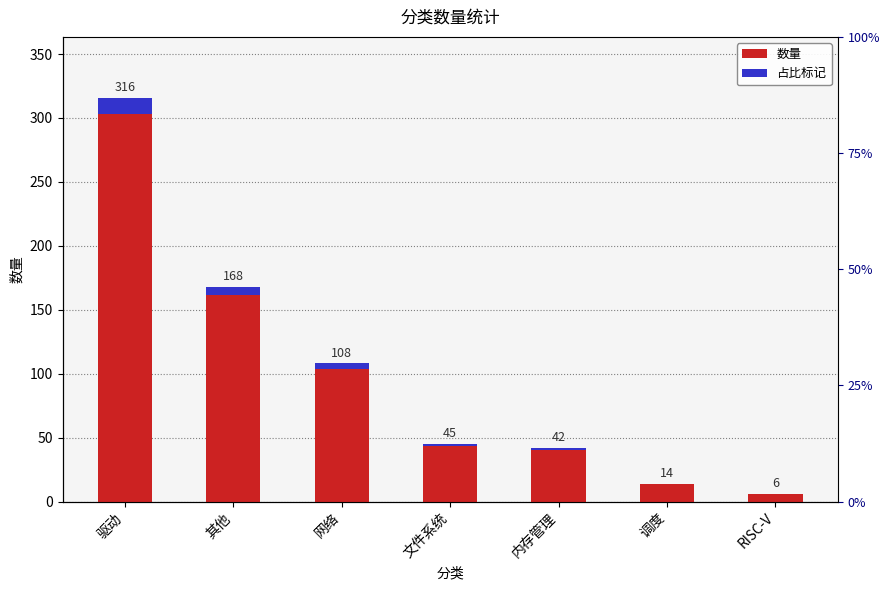

Reading right to left, what are all the values shown in this chart?

数量: RISC-V=6.0	调度=14.0	内存管理=42.0	文件系统=45.0	网络=108.0	其他=168.0	驱动=316.0
占比标记: RISC-V=0.2	调度=0.6	内存管理=1.7	文件系统=1.8	网络=4.3	其他=6.7	驱动=12.6